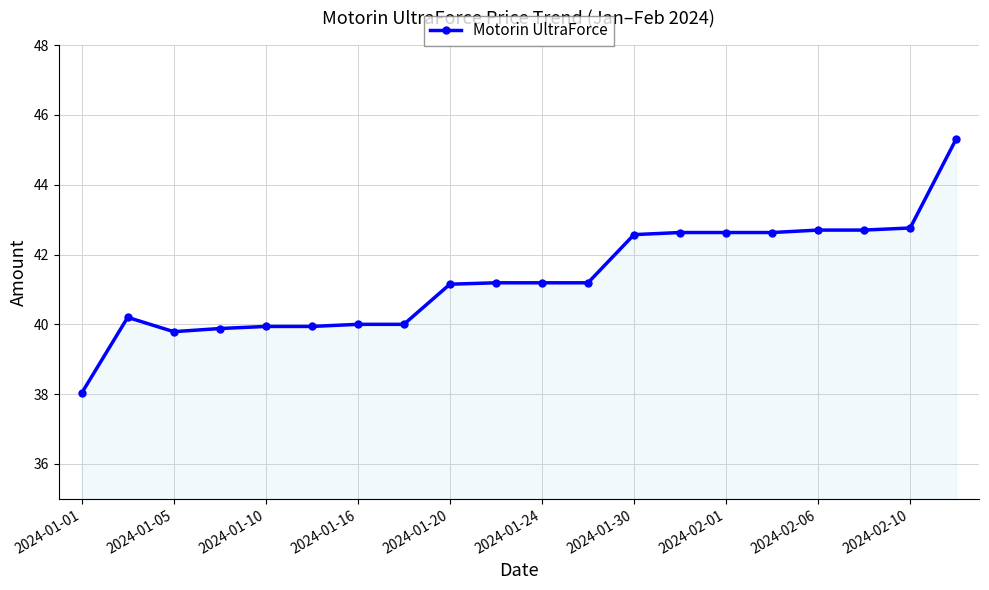

True or false: there are more than 0 points higher than both neighbors.

True